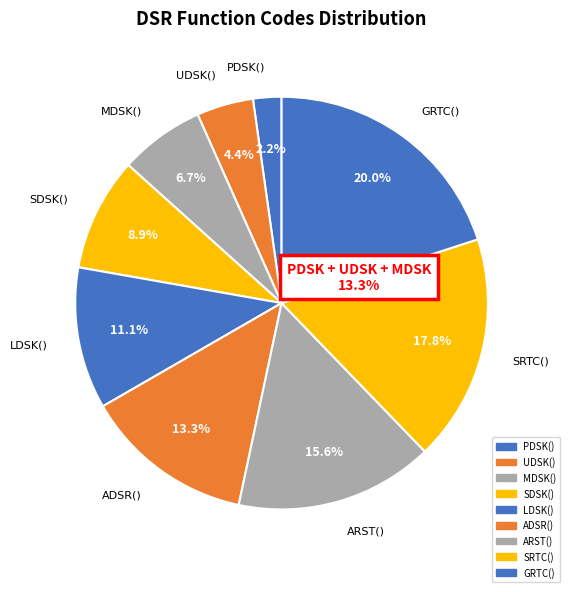

How many slices are in this pie chart?

9